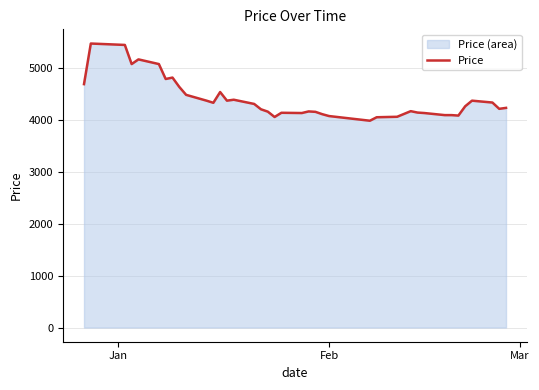

What is the maximum value shown in the chart?

5463